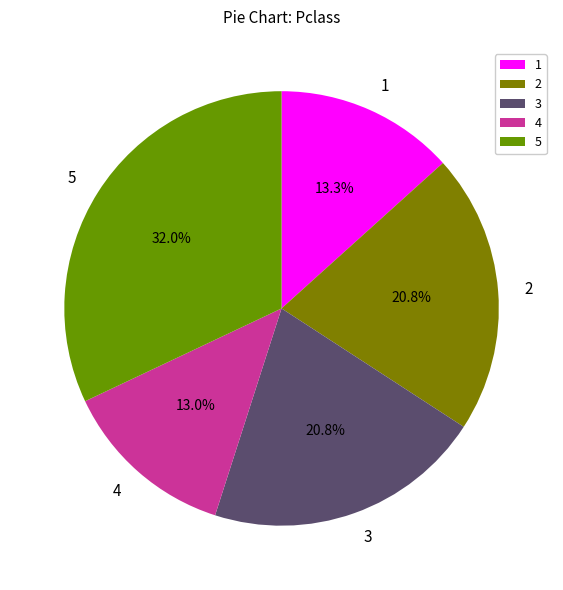

Approximately how many times larger is the value at 2 compared to 4?

1.6